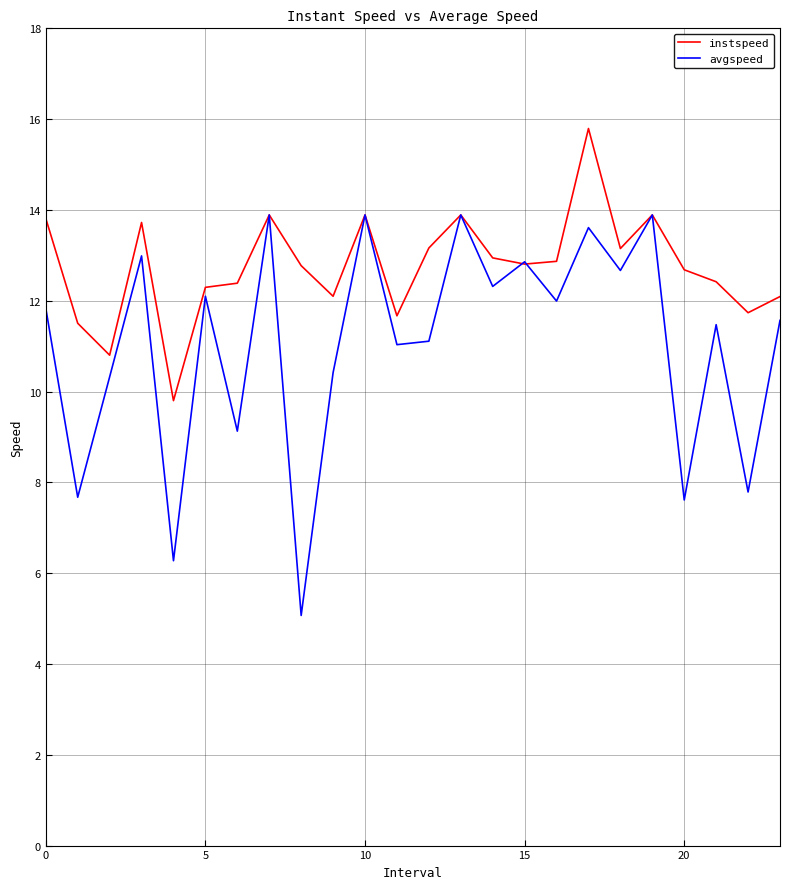

What is the highest value of the instspeed series?

15.8